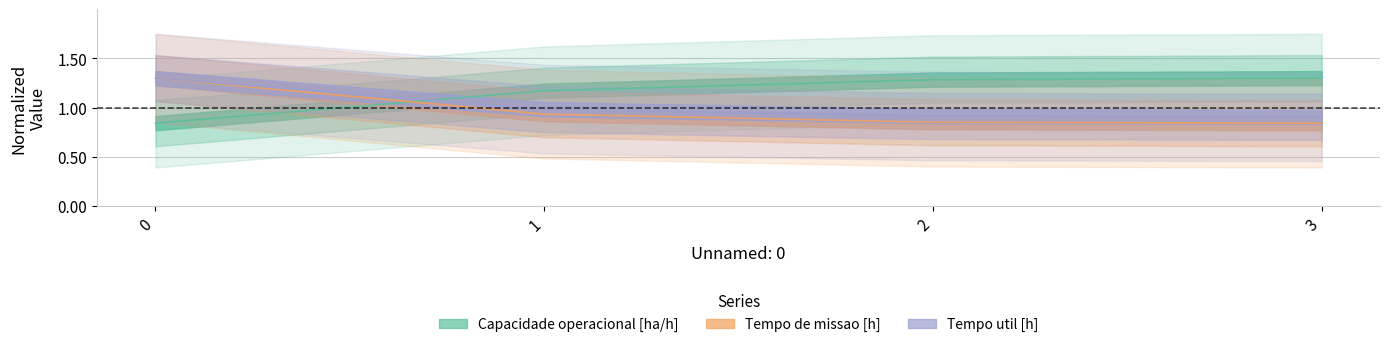

True or false: Tempo util [h] has more than 2 points higher than both neighbors.

False